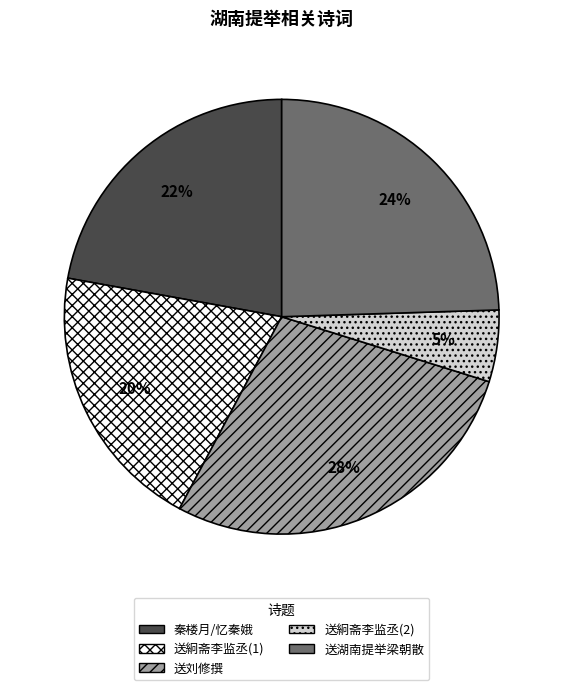

To the nearest percent, what portion does 送絅斋李监丞(1) represent?

20%